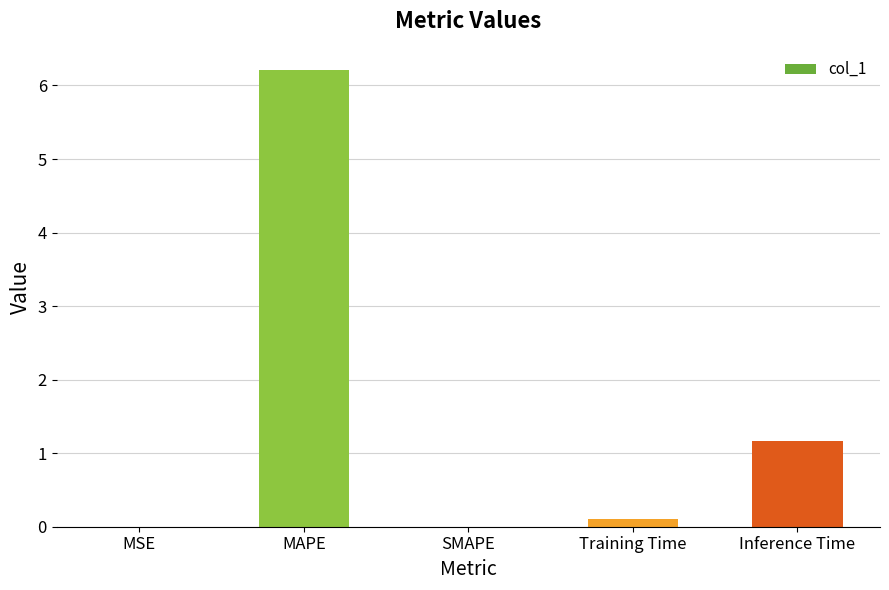

What value does the data have at MAPE?

6.2